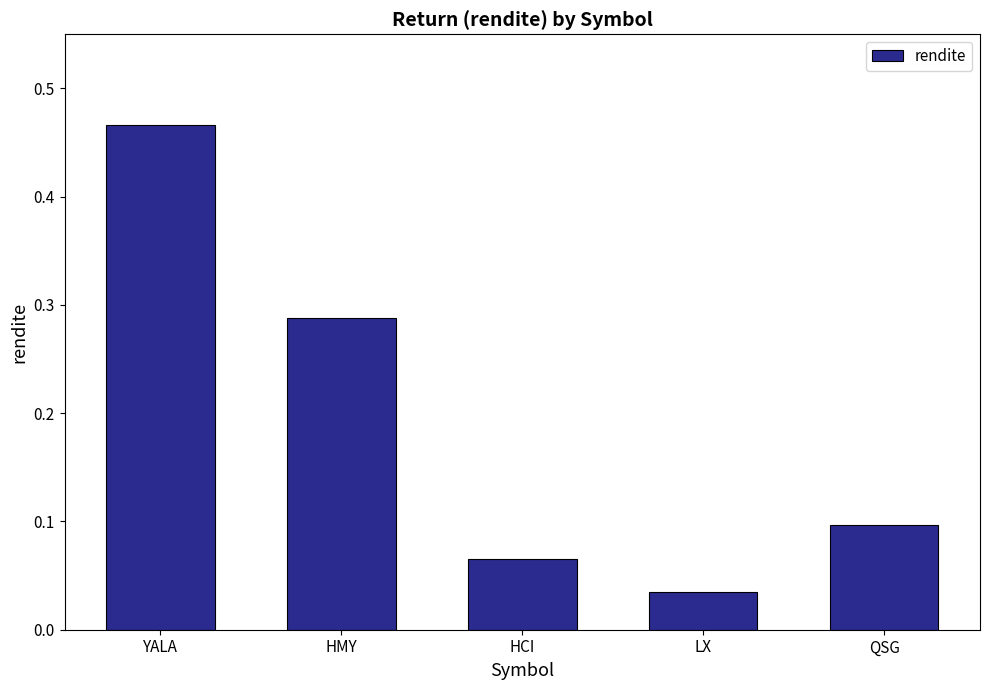

What is the label of the 5th bar from the right?

YALA